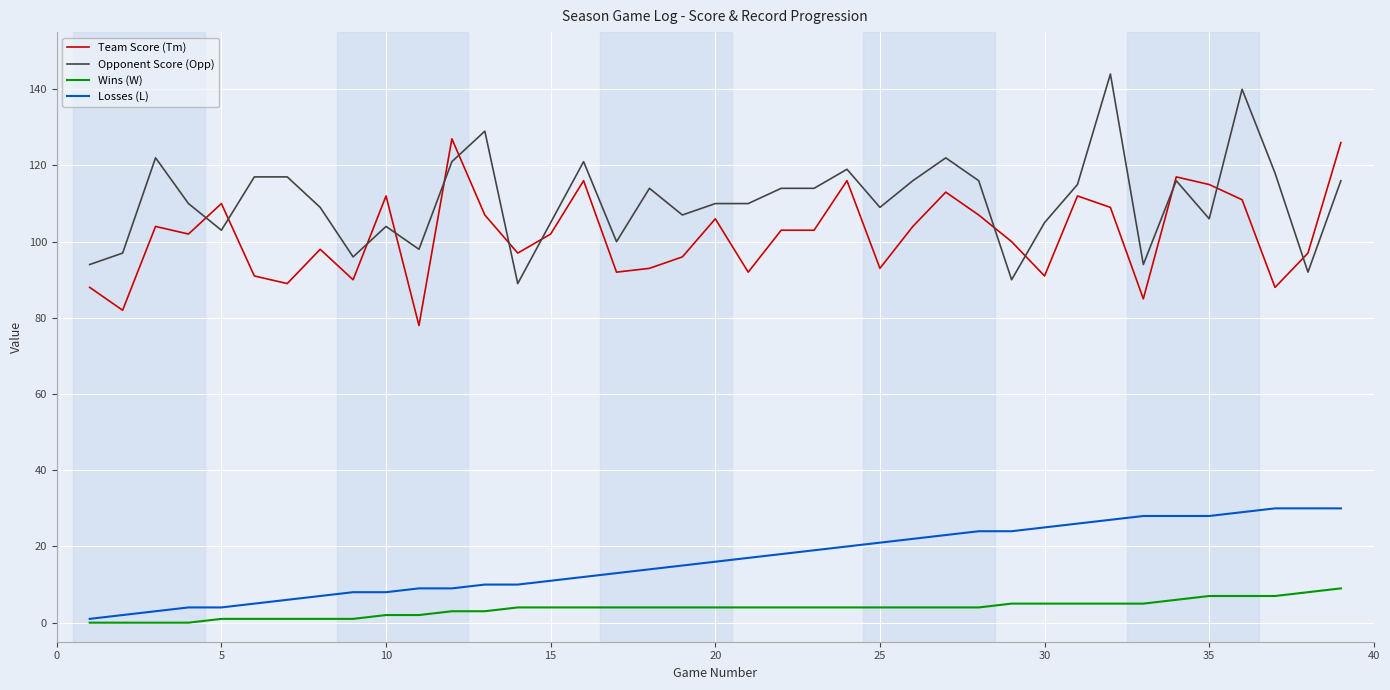

Which series has the largest total across all categories?

Opponent Score (Opp)